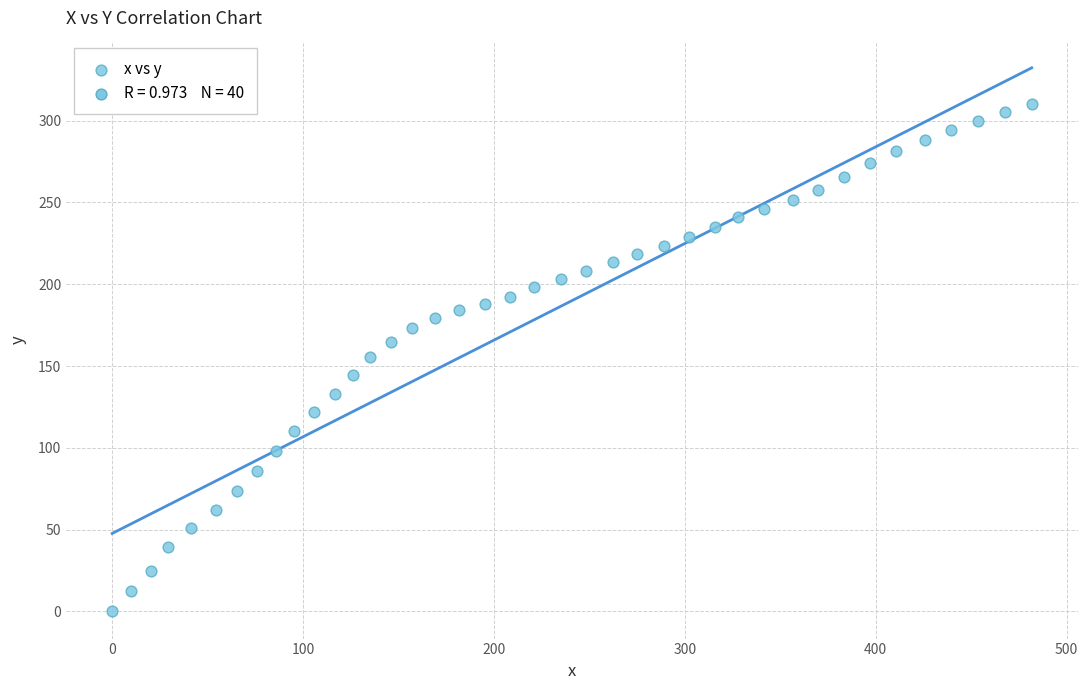

What is the range of X values (max minus min)?

481.7